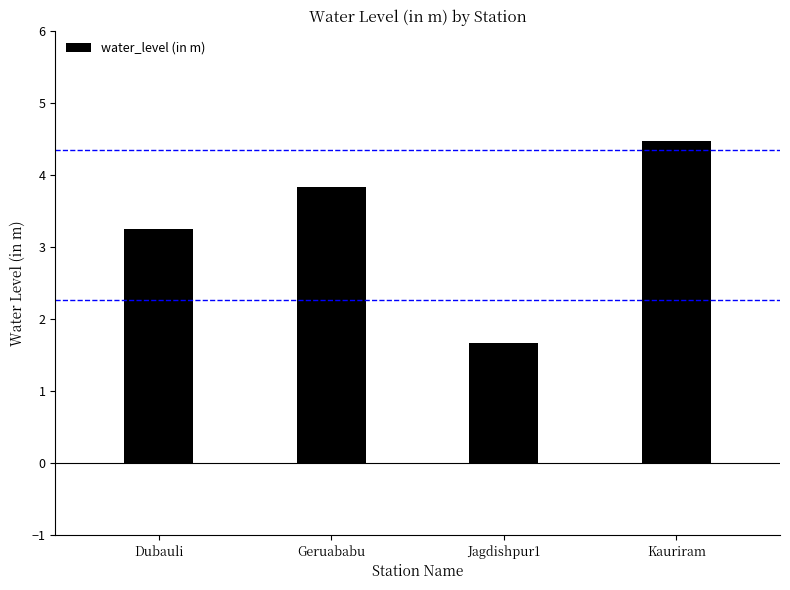

What position from the right is Kauriram?

1